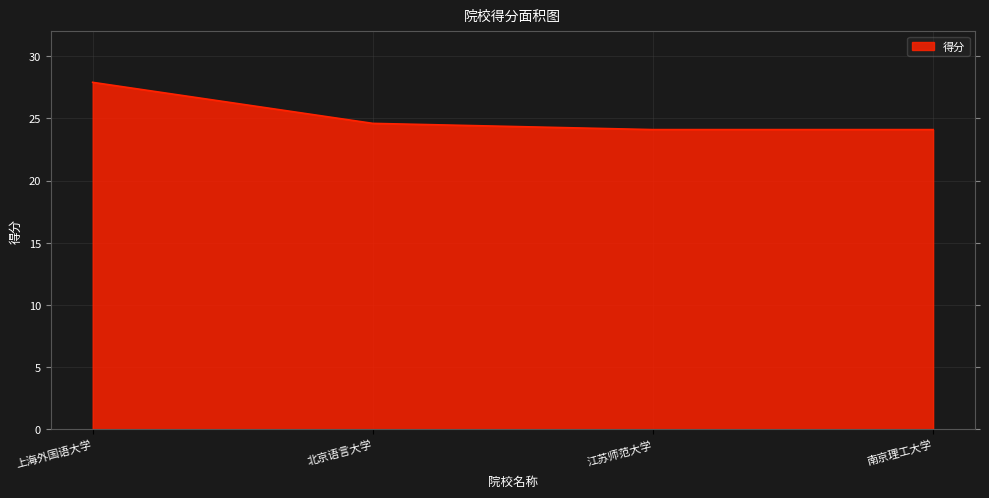

What position from the right is 江苏师范大学?

2